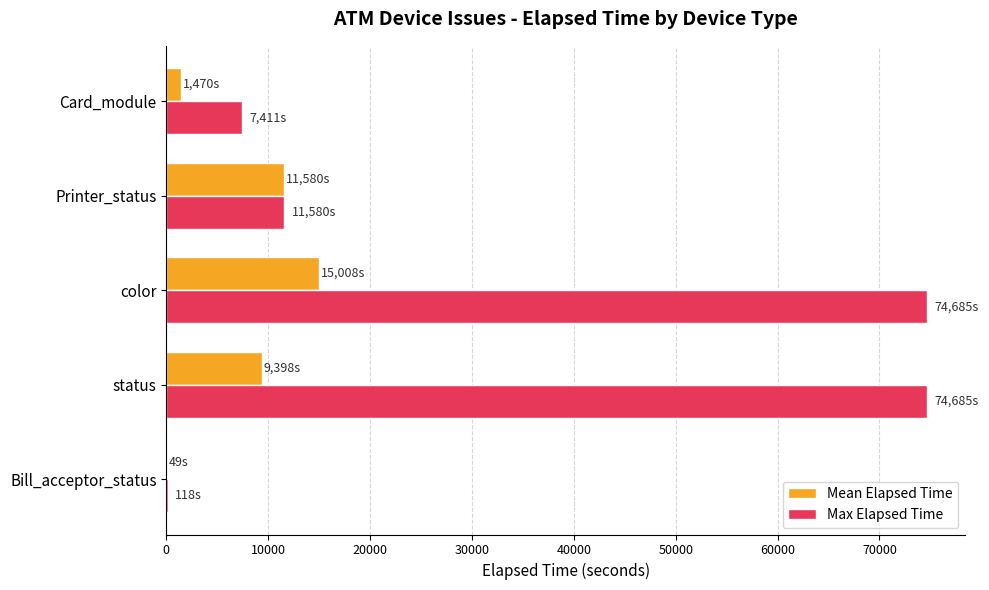

What is the maximum value for Max Elapsed Time?

74685.0